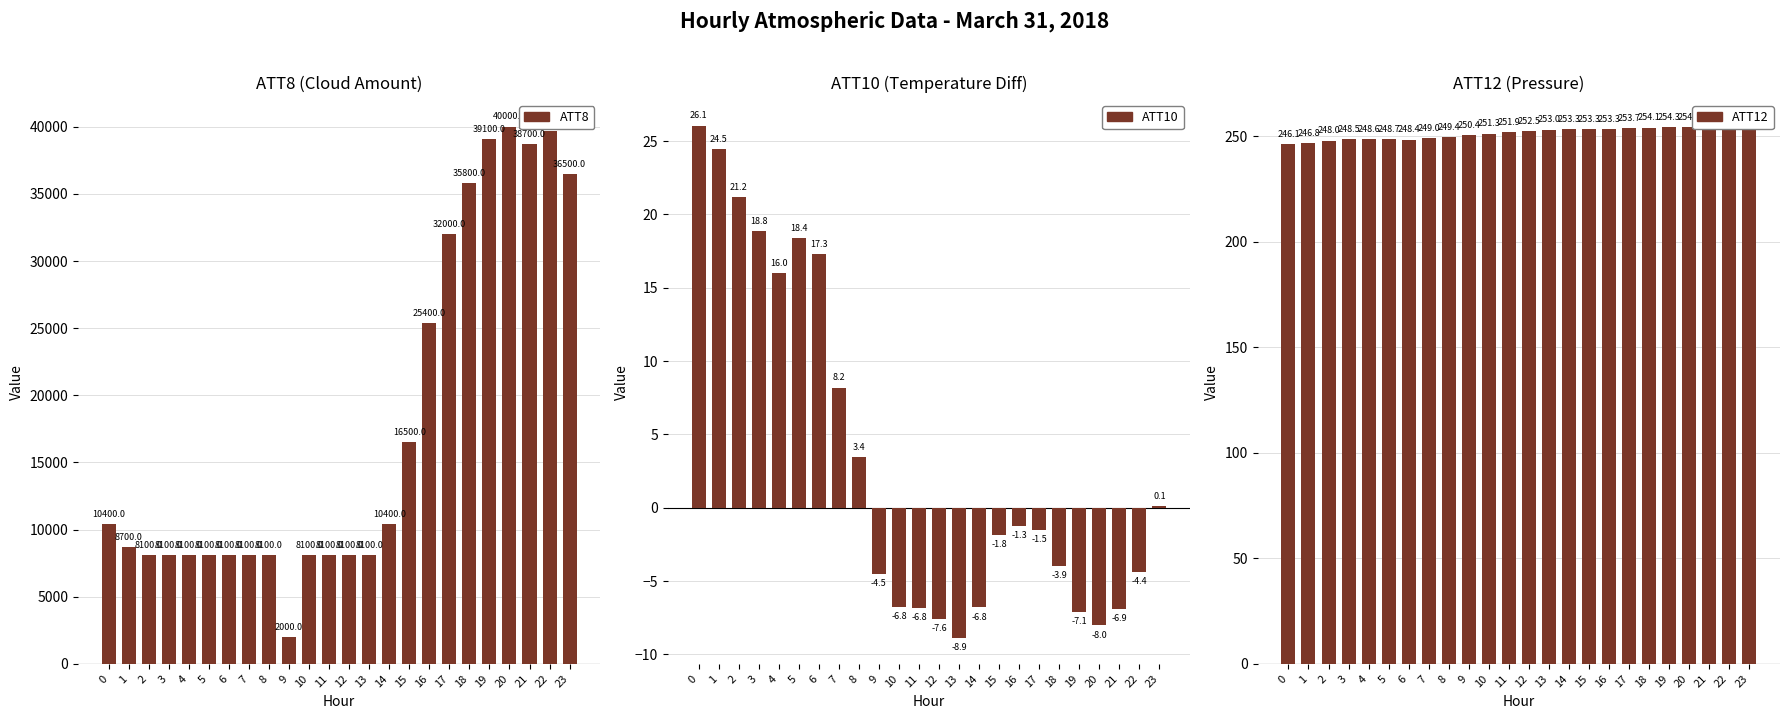

Reading left to right, list all the values displayed in this chart.

ATT8: 10400.0	8700.0	8100.0	8100.0	8100.0	8100.0	8100.0	8100.0	8100.0	2000.0	8100.0	8100.0	8100.0	8100.0	10400.0	16500.0	25400.0	32000.0	35800.0	39100.0	40000.0	38700.0	39700.0	36500.0
ATT10: 26.1	24.5	21.2	18.8	16.0	18.4	17.3	8.2	3.4	-4.5	-6.8	-6.8	-7.6	-8.9	-6.8	-1.8	-1.3	-1.5	-3.9	-7.1	-8.0	-6.9	-4.4	0.1
ATT12: 246.1	246.8	248.0	248.5	248.6	248.7	248.4	249.0	249.4	250.4	251.3	251.9	252.5	253.0	253.3	253.3	253.3	253.7	254.1	254.3	254.4	254.3	254.4	254.5